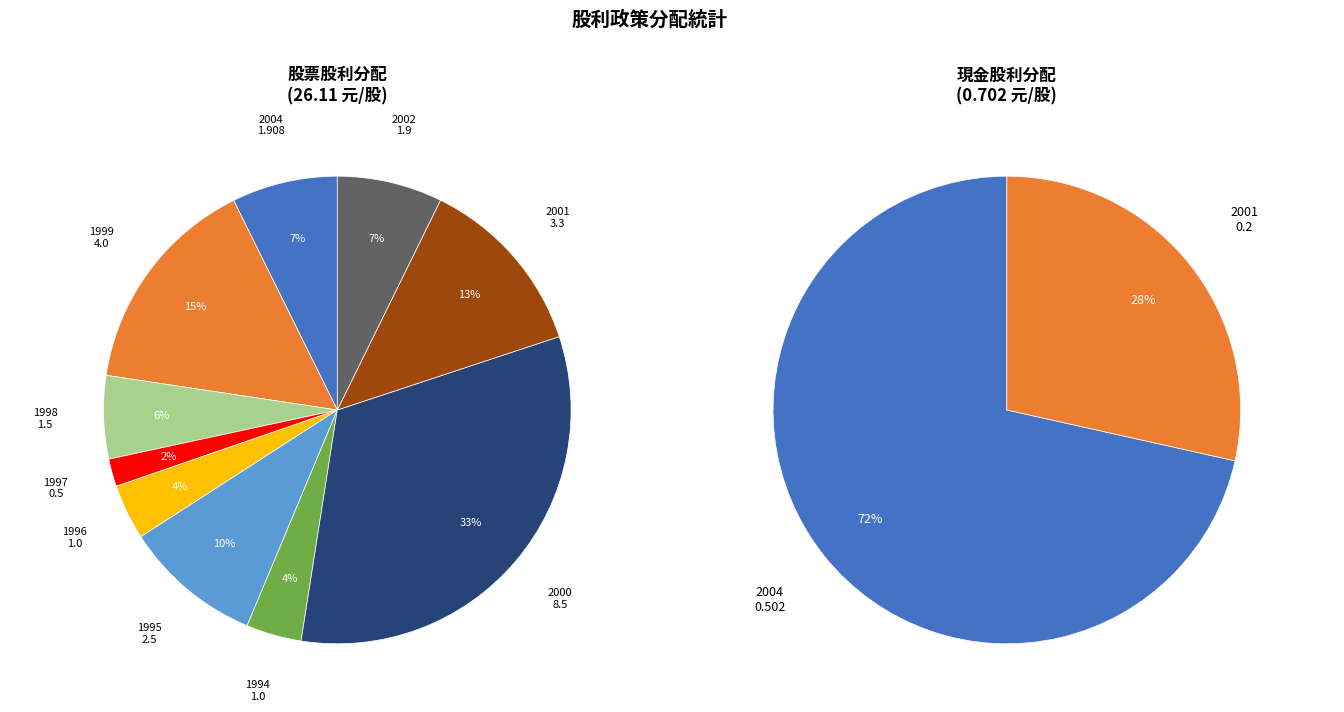

To the nearest percent, what is the average slice percentage?

10%